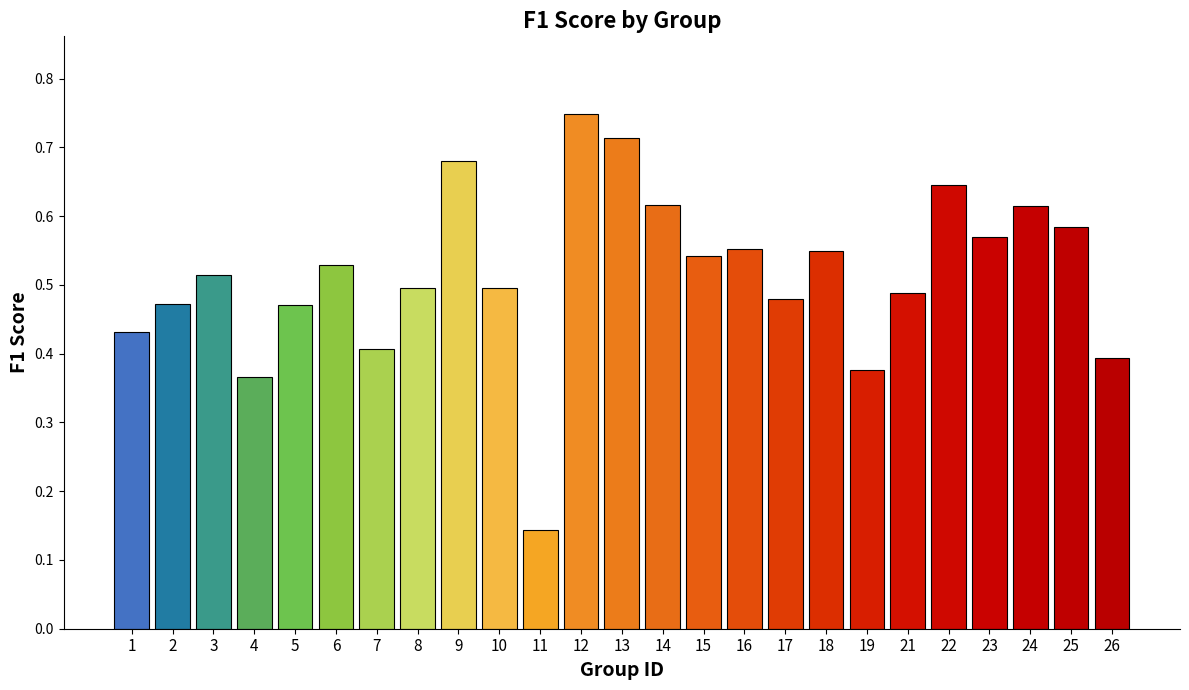

Which has a higher value, 19 or 25?

25